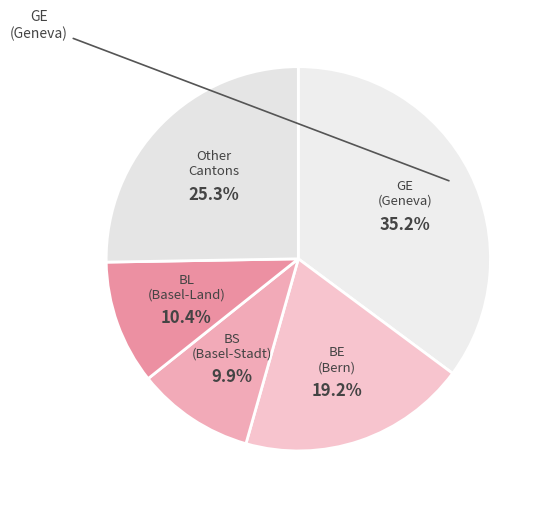

How many segments does this pie chart have?

5